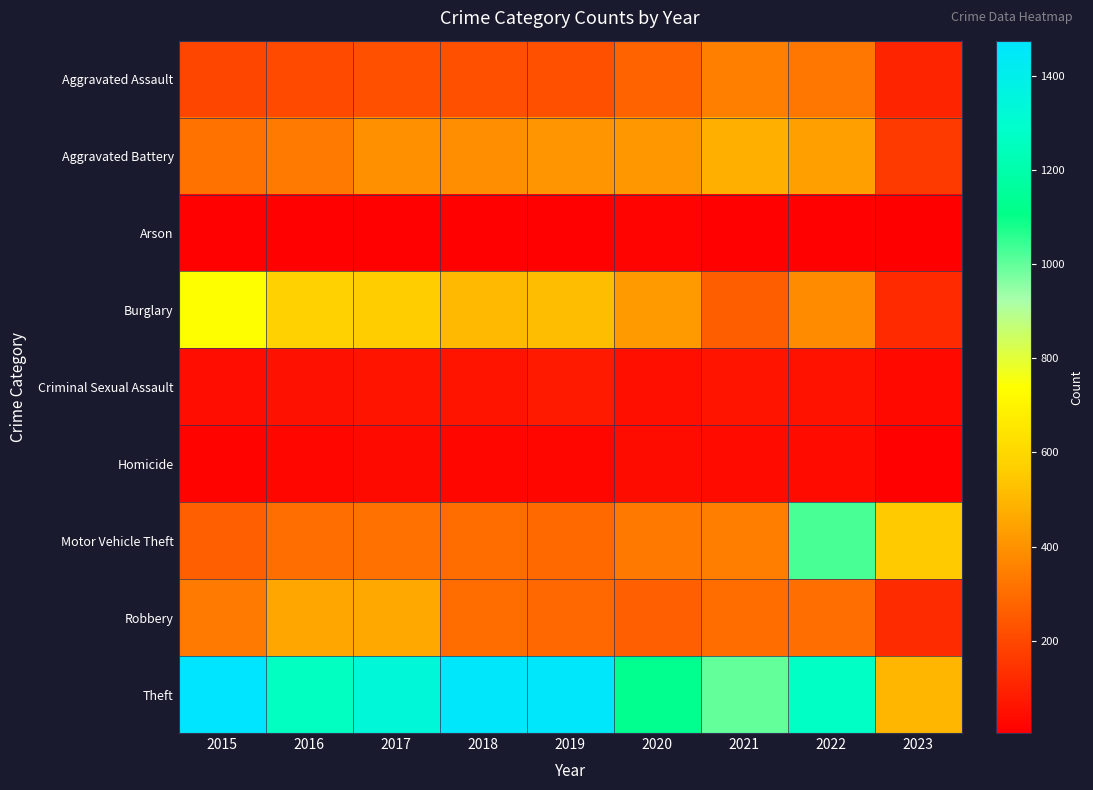

What is the total value across all series at 2020?

2941